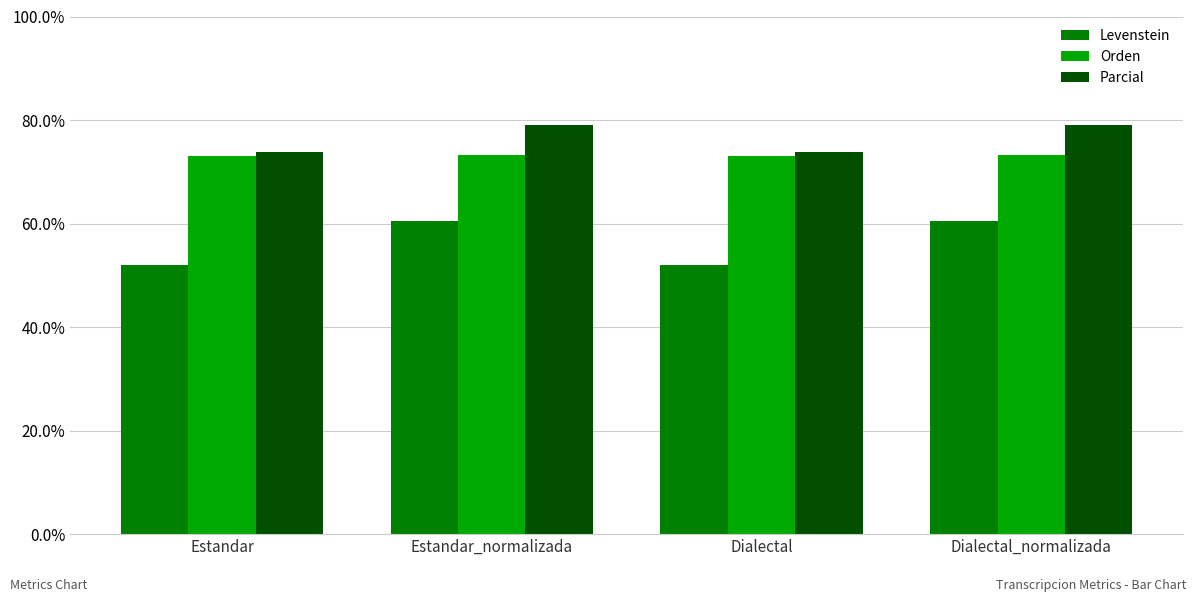

What is the value of the Levenstein bar at the 1st from the left?

52.0